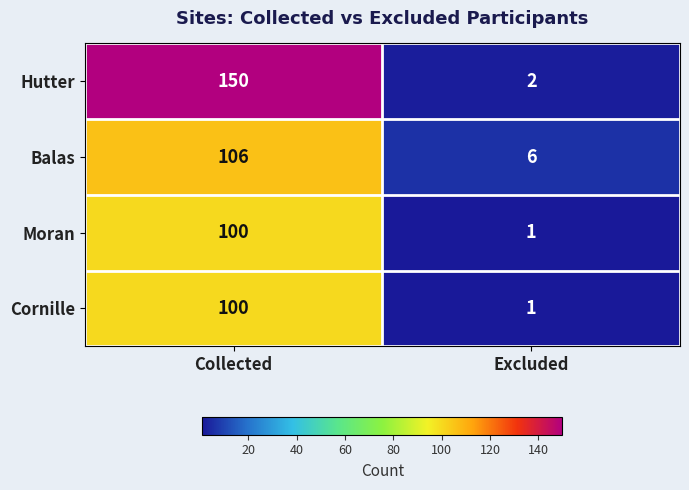

Reading left to right, extract all data points from this chart.

Hutter: Collected=150	Excluded=2
Balas: Collected=106	Excluded=6
Moran: Collected=100	Excluded=1
Cornille: Collected=100	Excluded=1